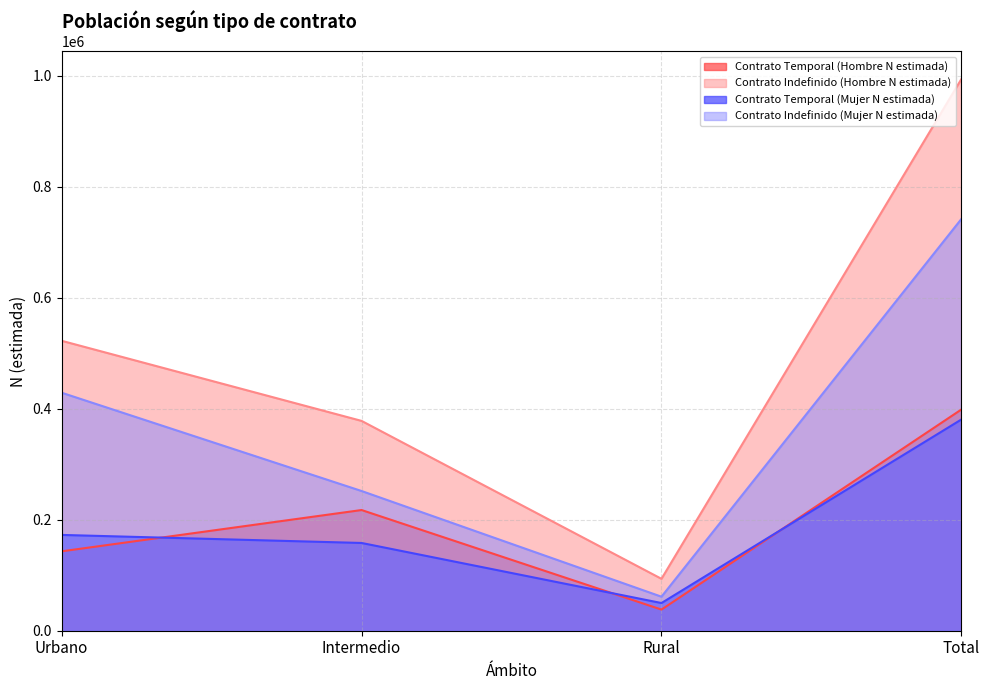

Which series has the largest range (max minus min)?

Contrato Indefinido (Hombre N estimada)